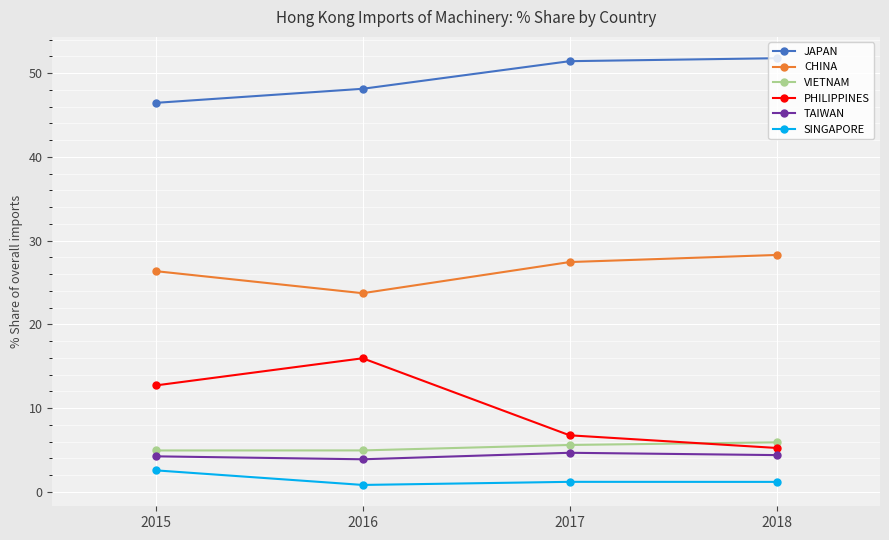

Which series has the widest spread of values?

PHILIPPINES